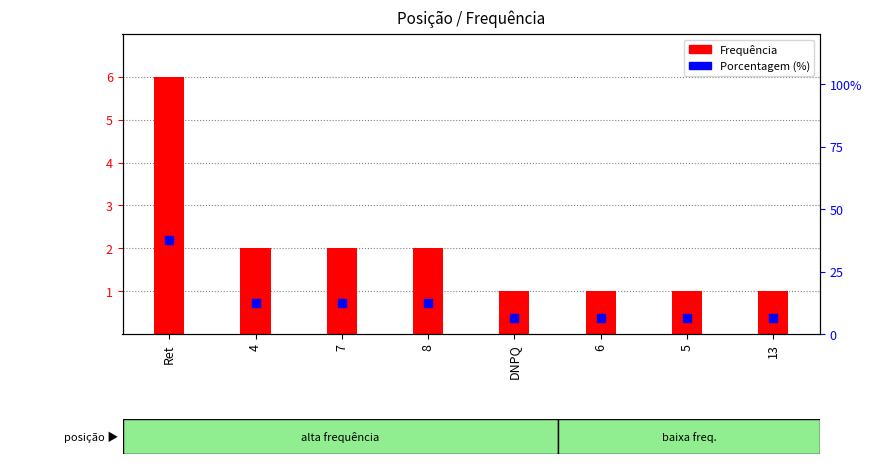

Which series contains the highest Y value?

Porcentagem (%)